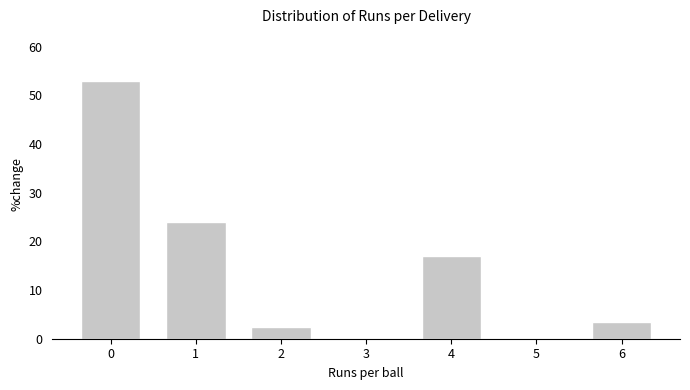

Reading left to right, what are all the values shown in this chart?

0=53.0	1=24.0	2=2.5	3=0.0	4=17.0	5=0.0	6=3.5